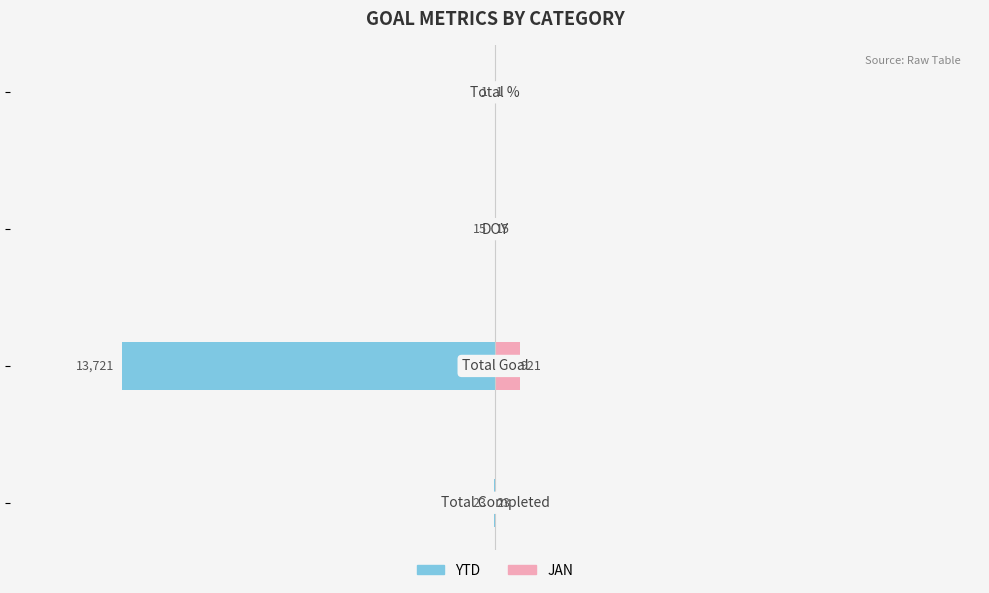

What is the difference between the highest and lowest values at −10000?

30